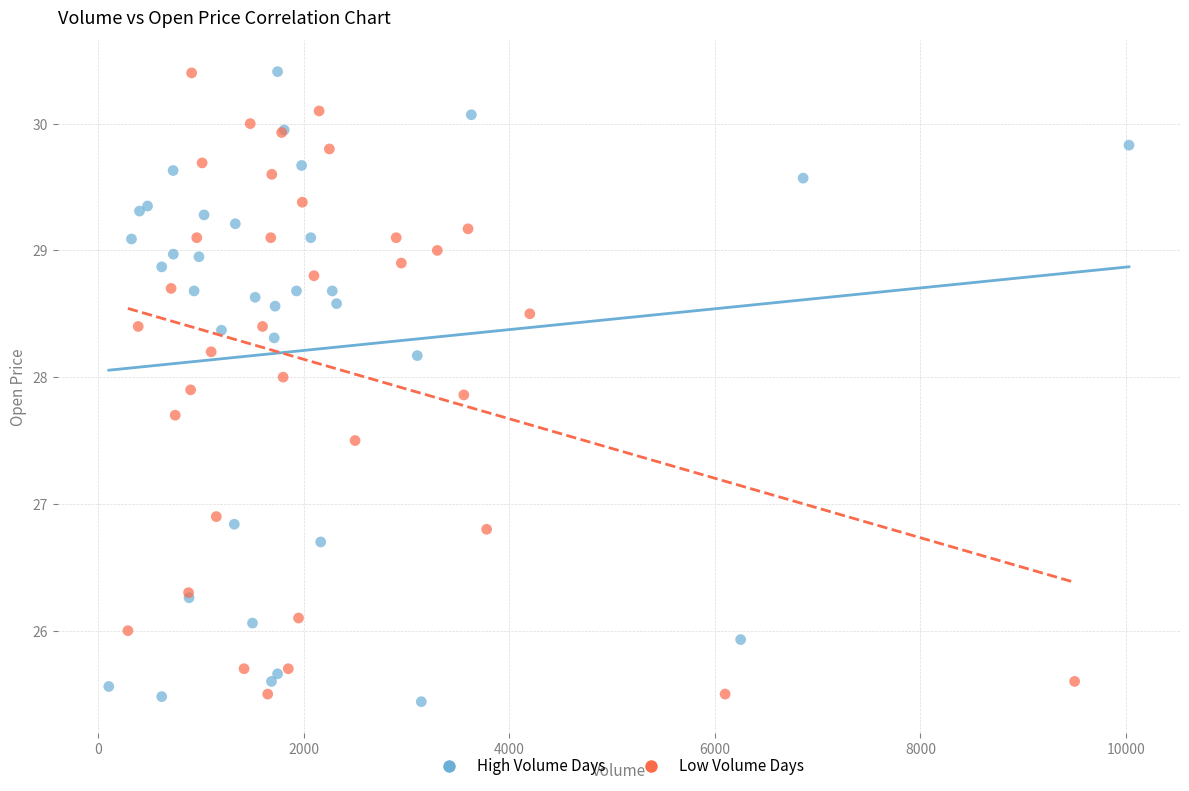

Which series contains the lowest Y value?

High Volume Days